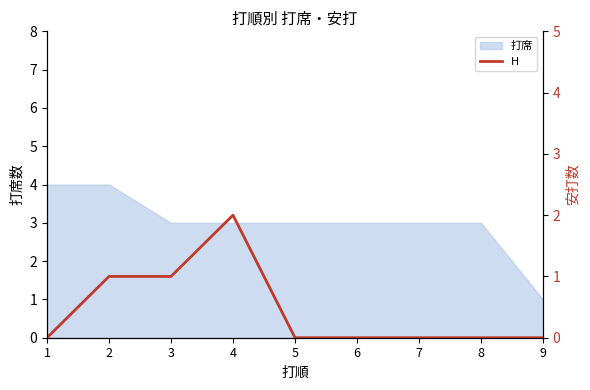

Which has a higher value, 5 or 3?

3